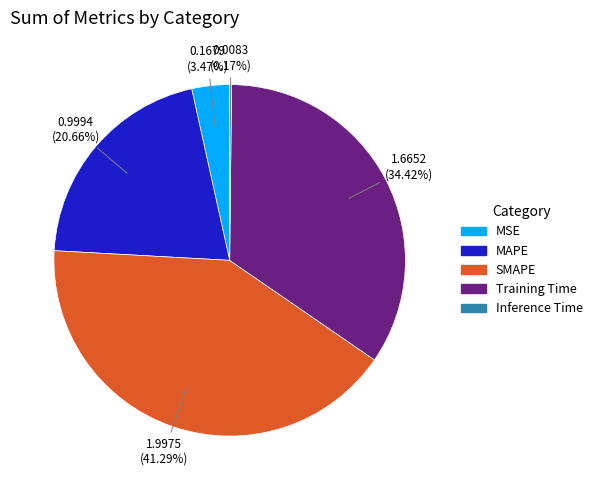

The Training Time slice represents 25% of the pie. True or false?

False